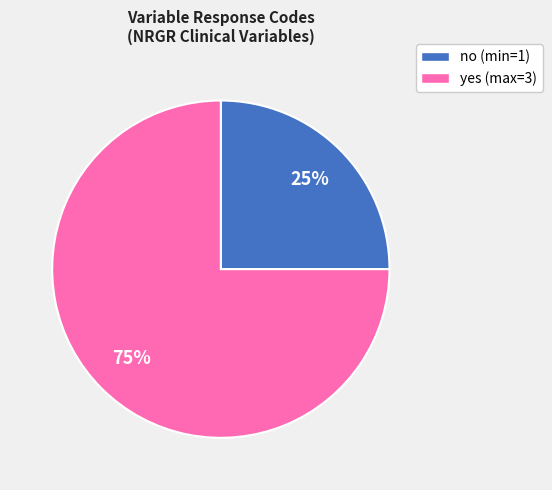

To the nearest percent, what is the difference between the largest and smallest slice percentages?

50%